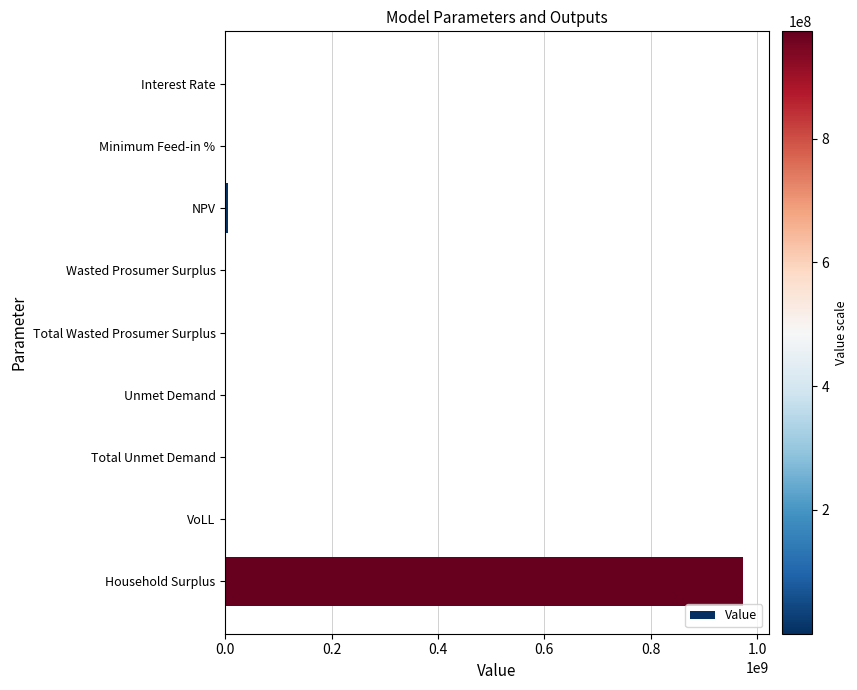

The value at Household Surplus is 278058832.8. True or false?

False